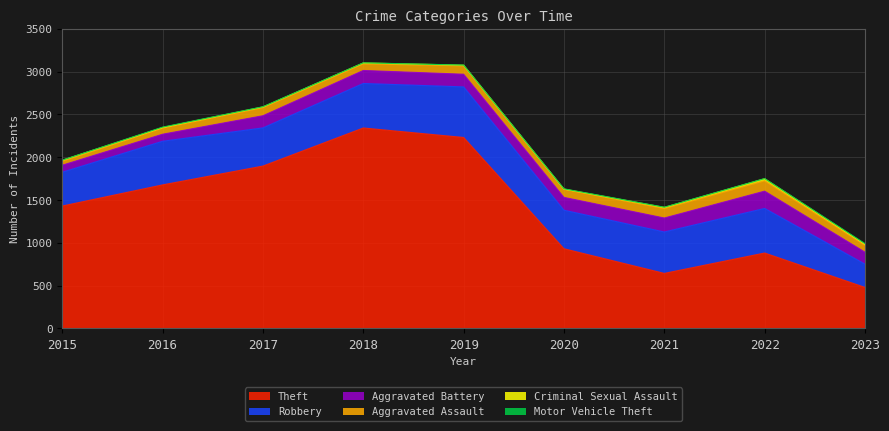

At how many categories does at least one series exceed 1933?

2